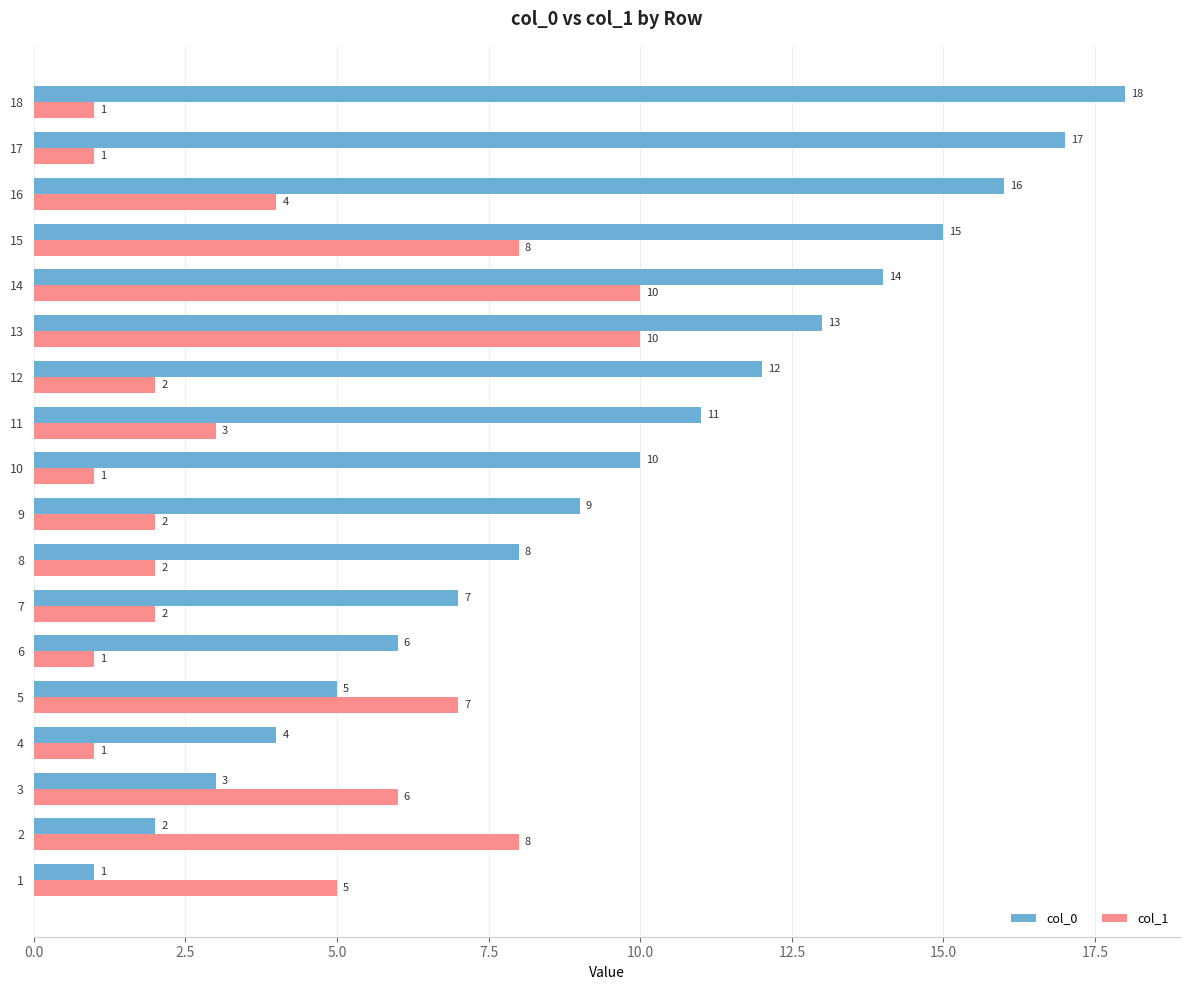

What is the smallest value displayed?

1